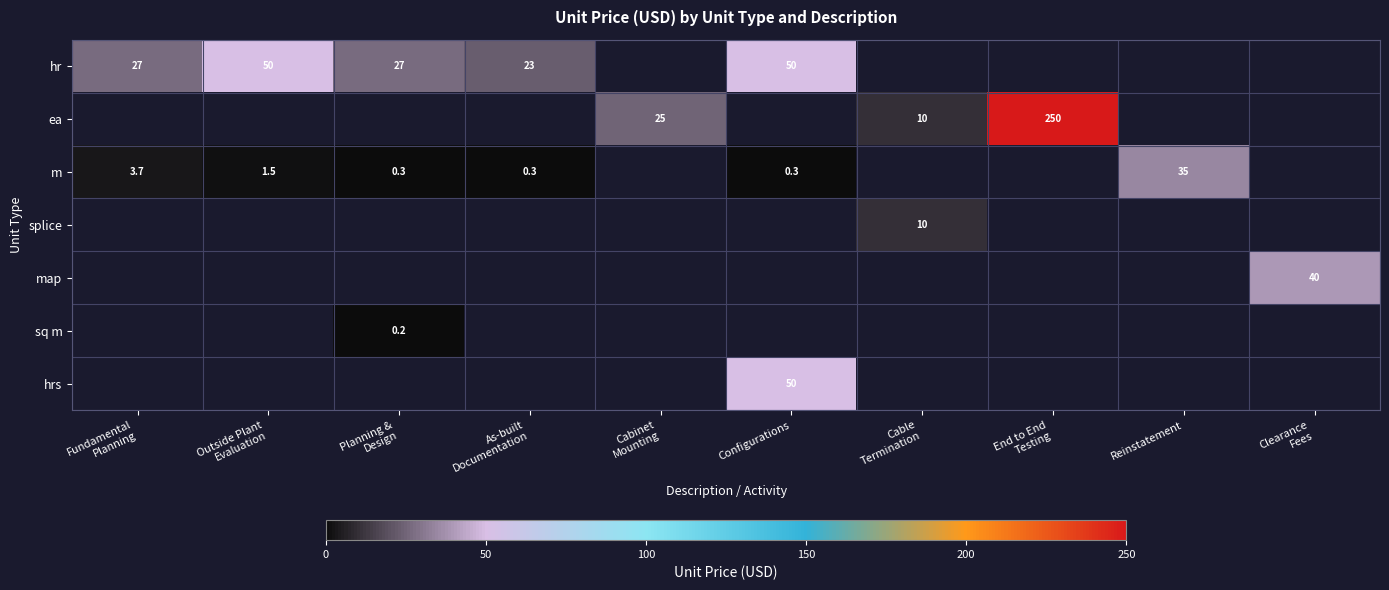

Count the number of categories in the chart.

10